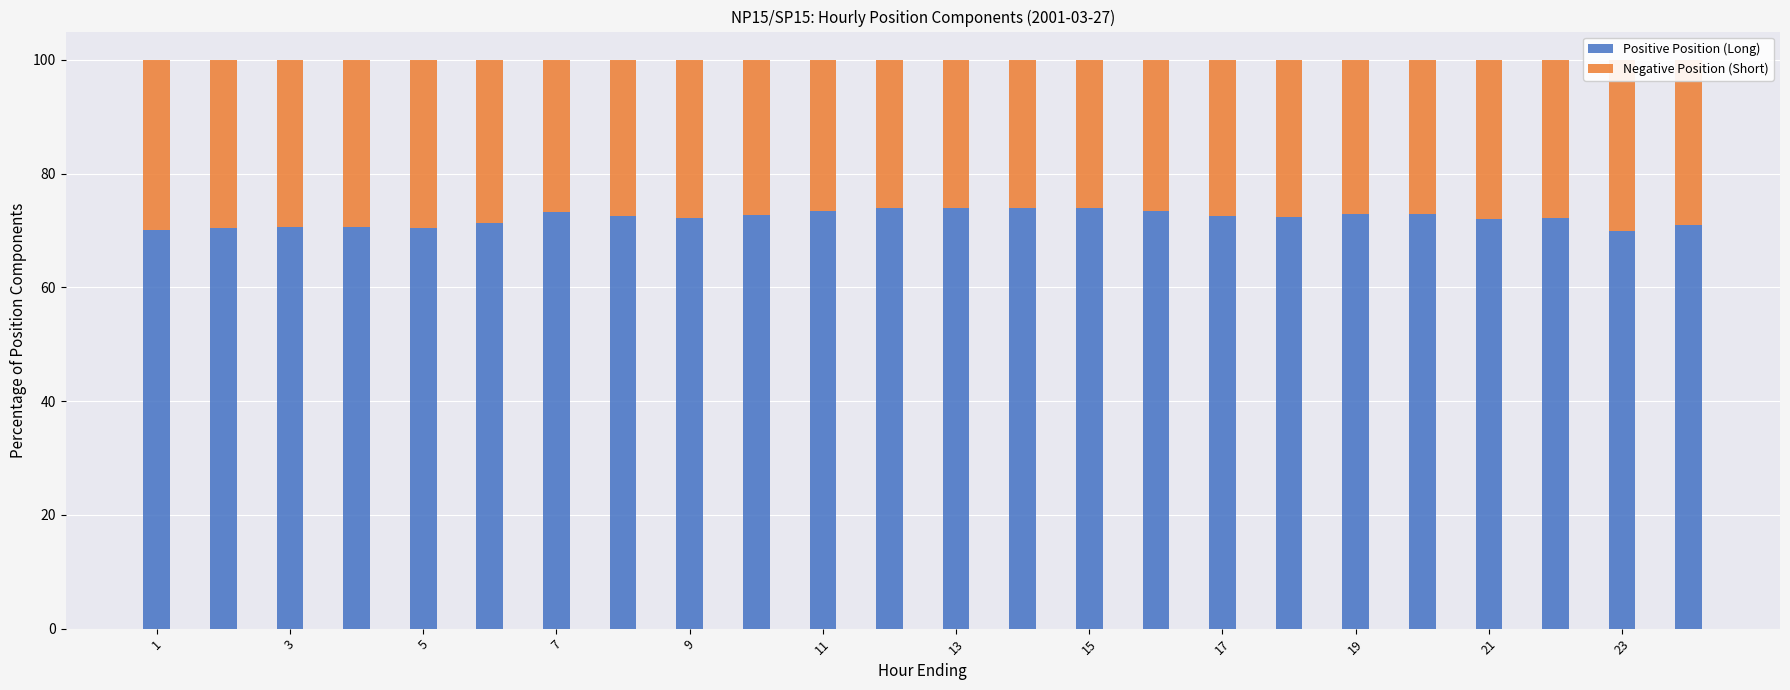

At which category is the sum across all series the highest?

7